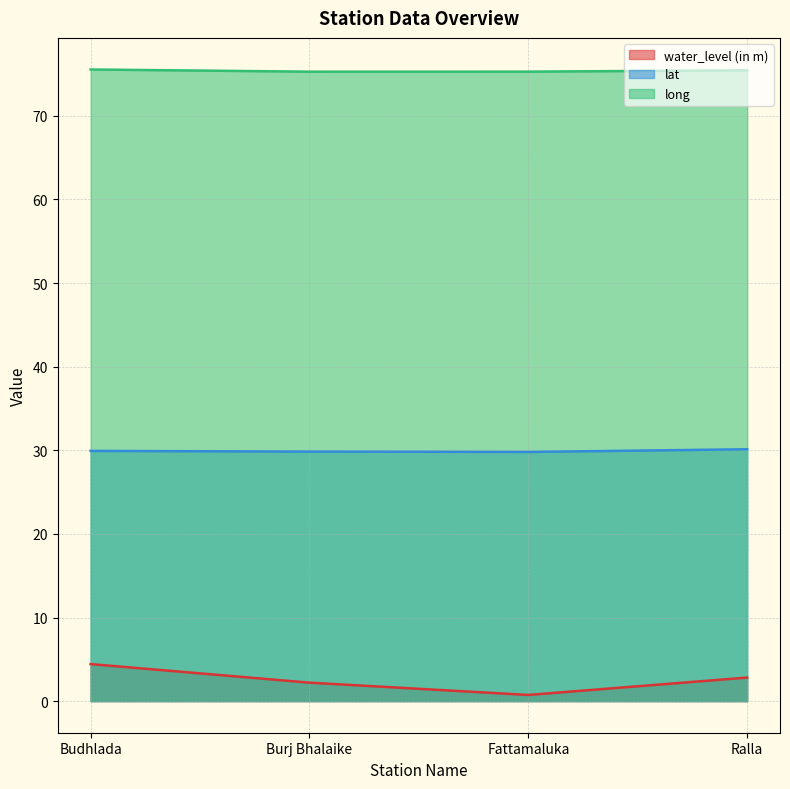

In lat, how many points are lower than both neighbors (excluding endpoints)?

1